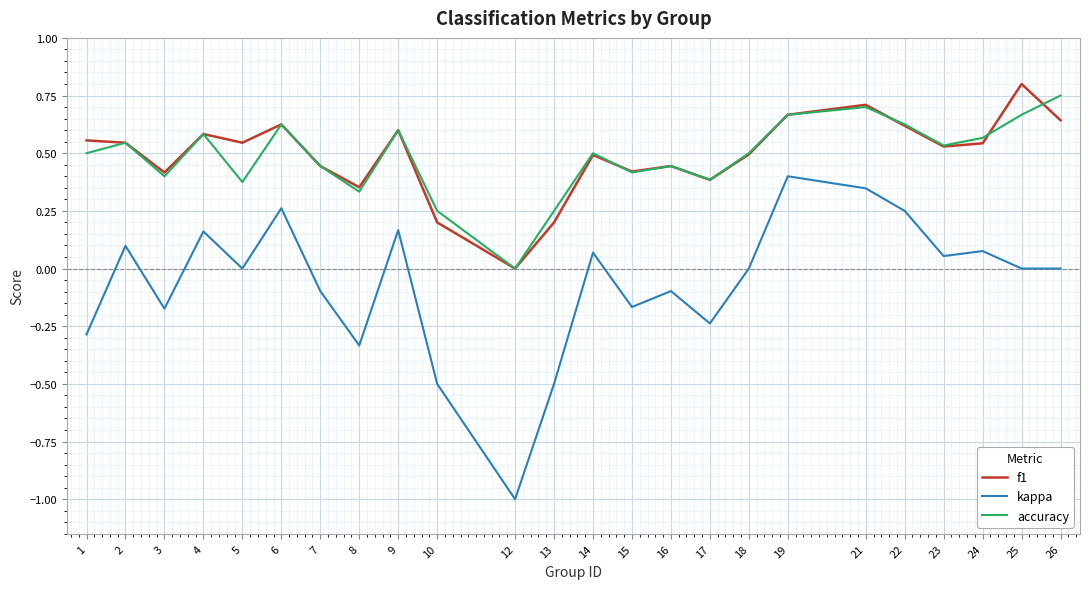

True or false: accuracy and kappa intersect in this chart.

False